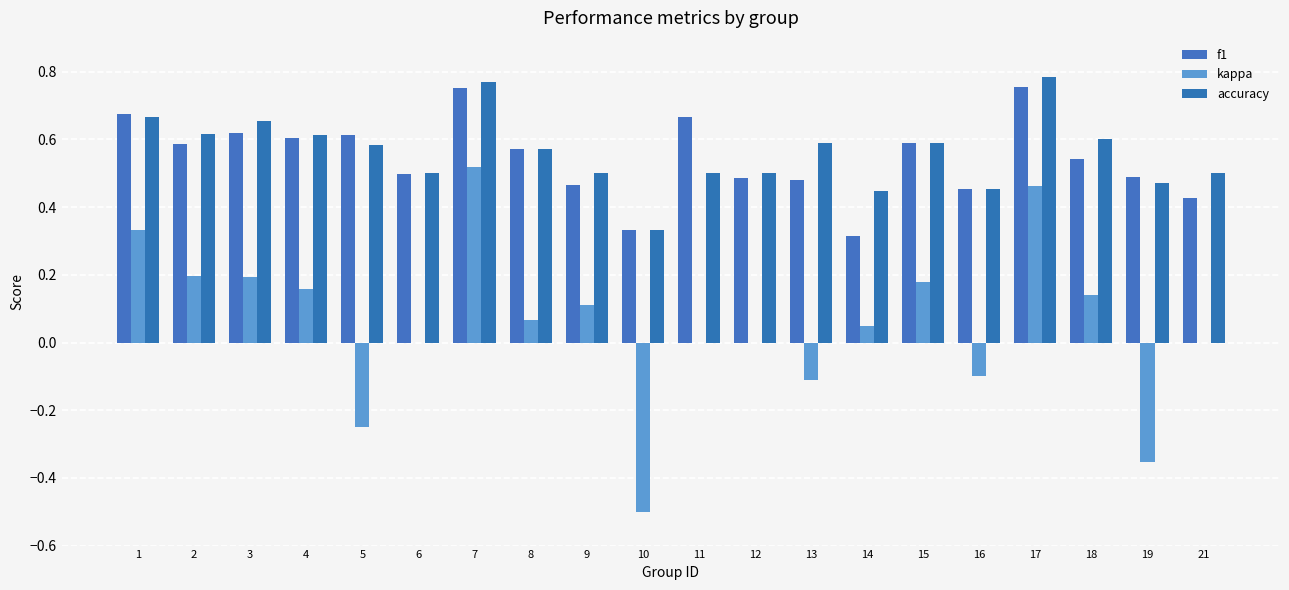

Reading right to left, what are all the values shown in this chart?

f1: 21=0.4	19=0.5	18=0.5	17=0.8	16=0.5	15=0.6	14=0.3	13=0.5	12=0.5	11=0.7	10=0.3	9=0.5	8=0.6	7=0.8	6=0.5	5=0.6	4=0.6	3=0.6	2=0.6	1=0.7
kappa: 21=0.0	19=-0.4	18=0.1	17=0.5	16=-0.1	15=0.2	14=0.0	13=-0.1	12=0.0	11=0.0	10=-0.5	9=0.1	8=0.1	7=0.5	6=0.0	5=-0.2	4=0.2	3=0.2	2=0.2	1=0.3
accuracy: 21=0.5	19=0.5	18=0.6	17=0.8	16=0.5	15=0.6	14=0.4	13=0.6	12=0.5	11=0.5	10=0.3	9=0.5	8=0.6	7=0.8	6=0.5	5=0.6	4=0.6	3=0.7	2=0.6	1=0.7